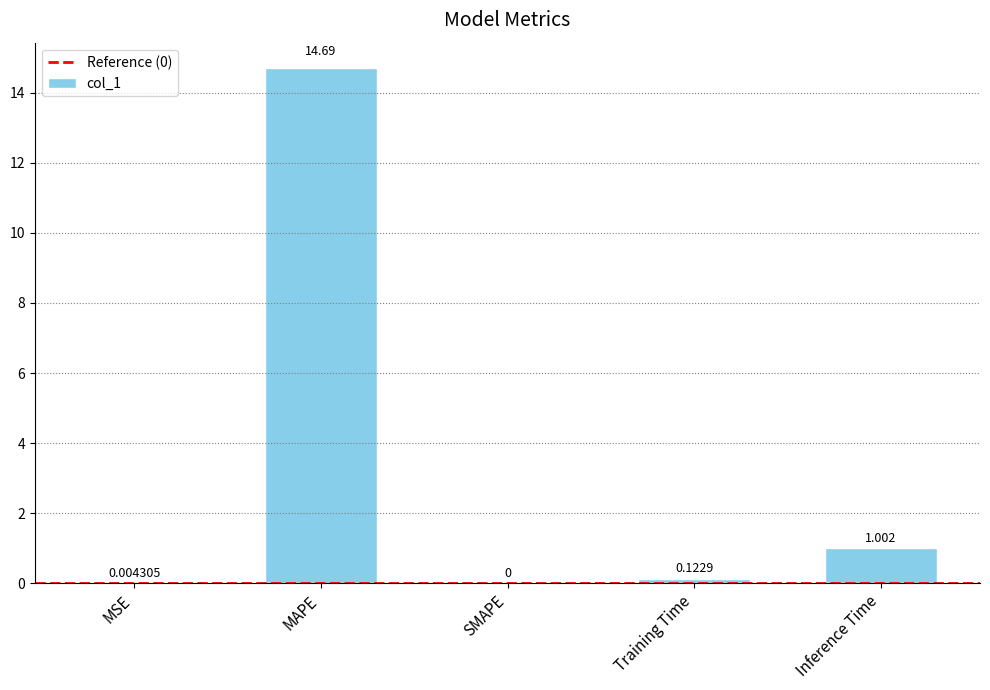

Where is the data nearest to the value 7?

Inference Time